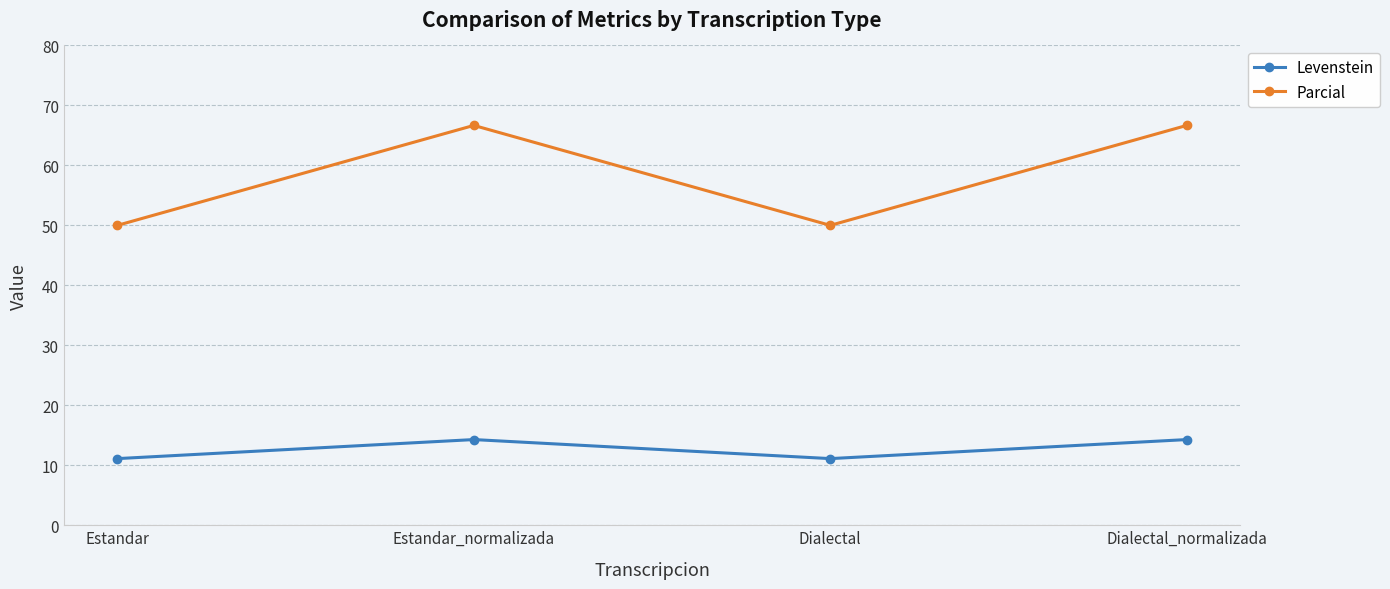

What is the value of the Parcial point at the 3rd from the left?

50.0